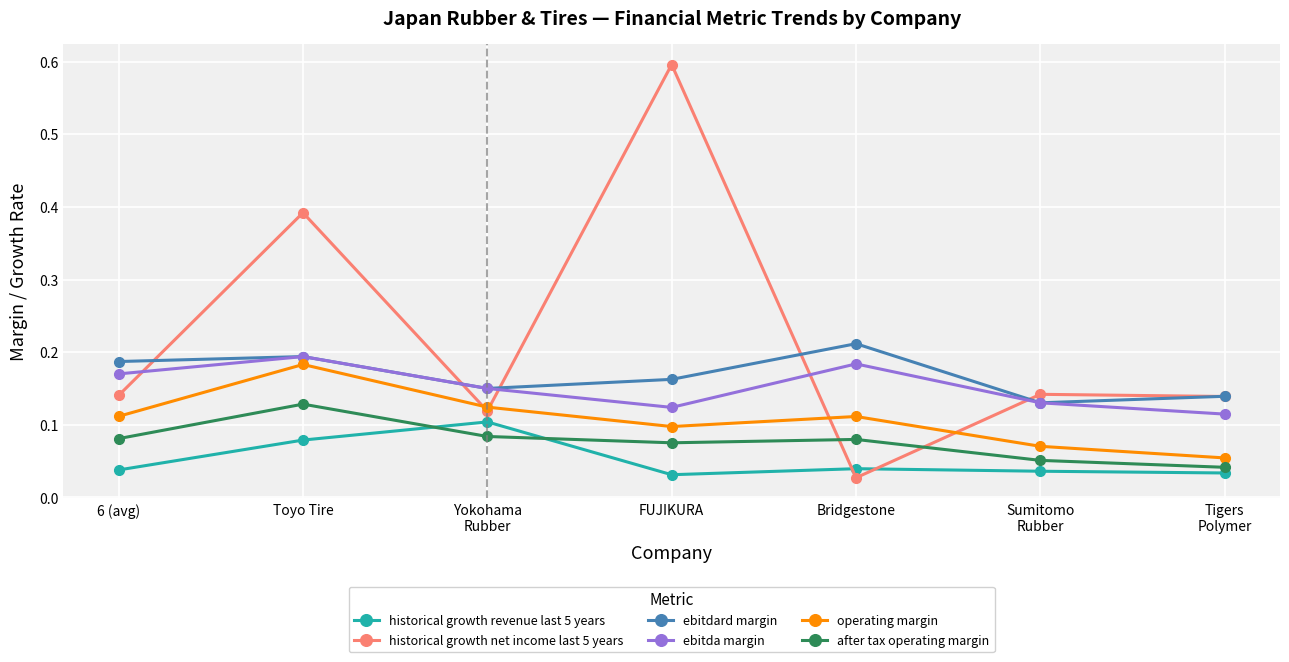

Rank the series at Bridgestone from lowest to highest value.

historical growth net income last 5 years, historical growth revenue last 5 years, after tax operating margin, operating margin, ebitda margin, ebitdard margin